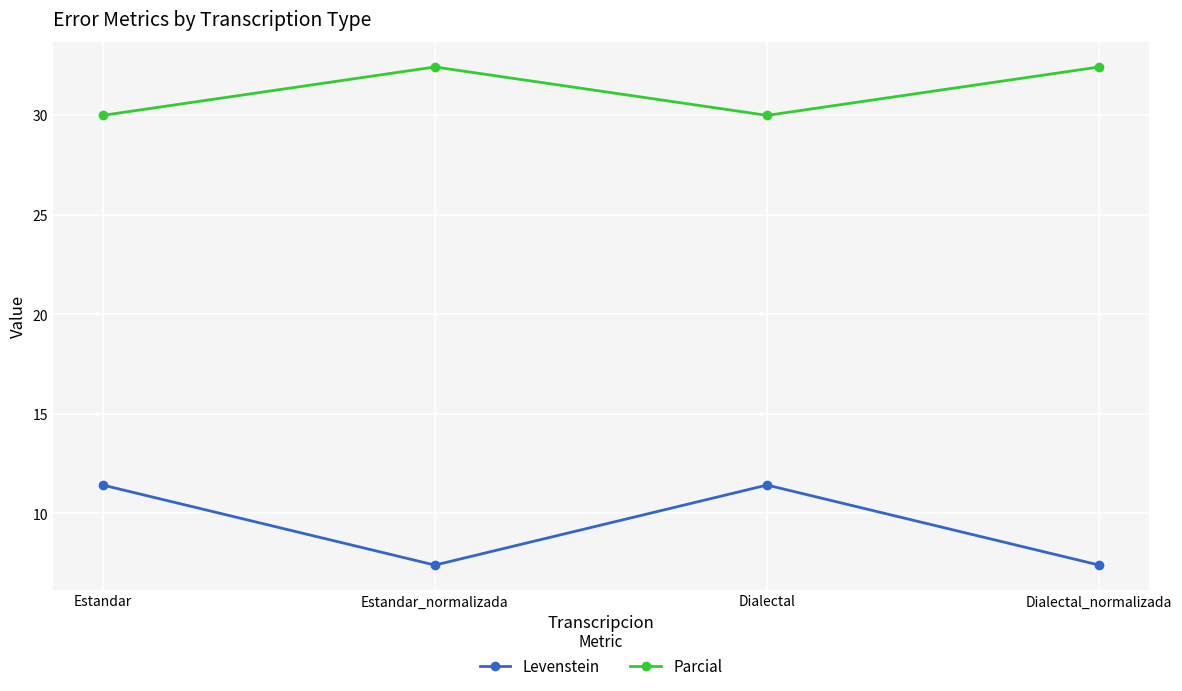

What is the maximum value for Parcial?

32.4